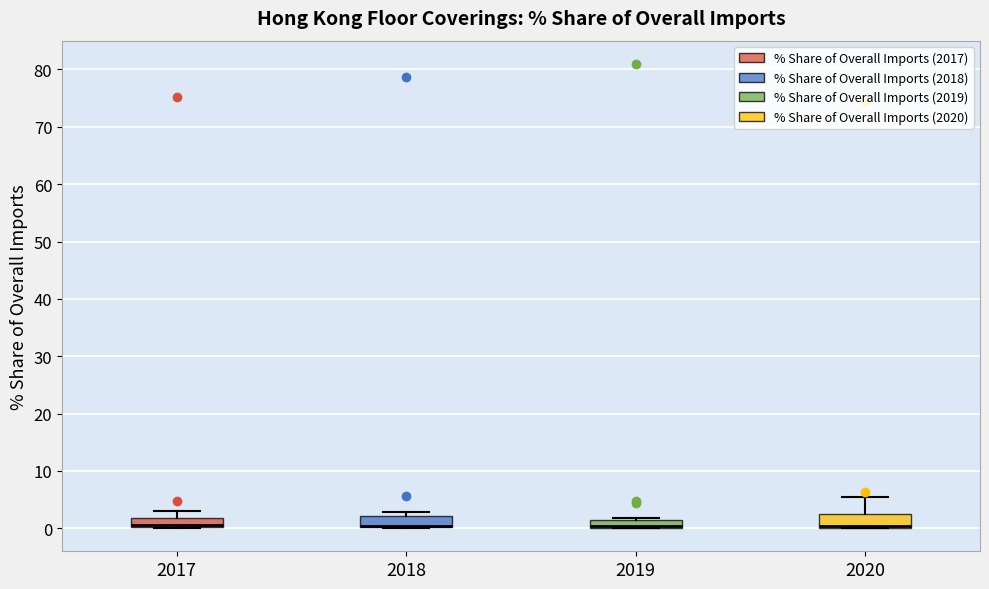

Where is the lower edge of the box at x = 2017 on the y-axis? The values are not printed on the chart, so give them approximately, as read against the axis.

0